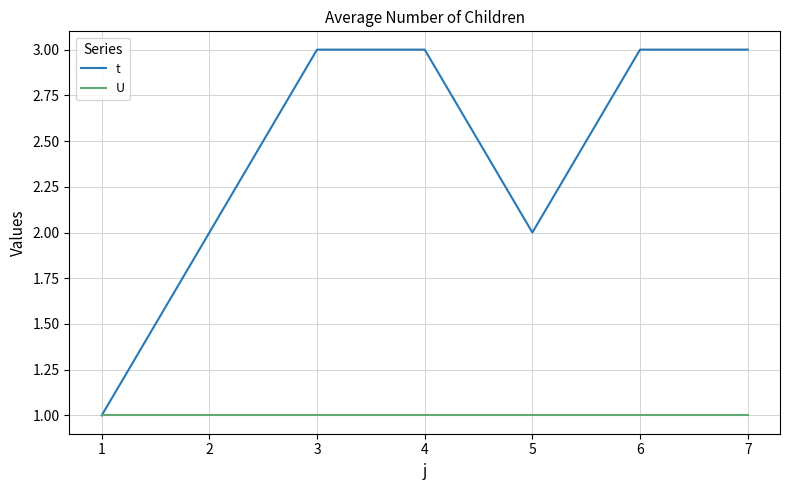

How many interior local valleys does the t series have?

1